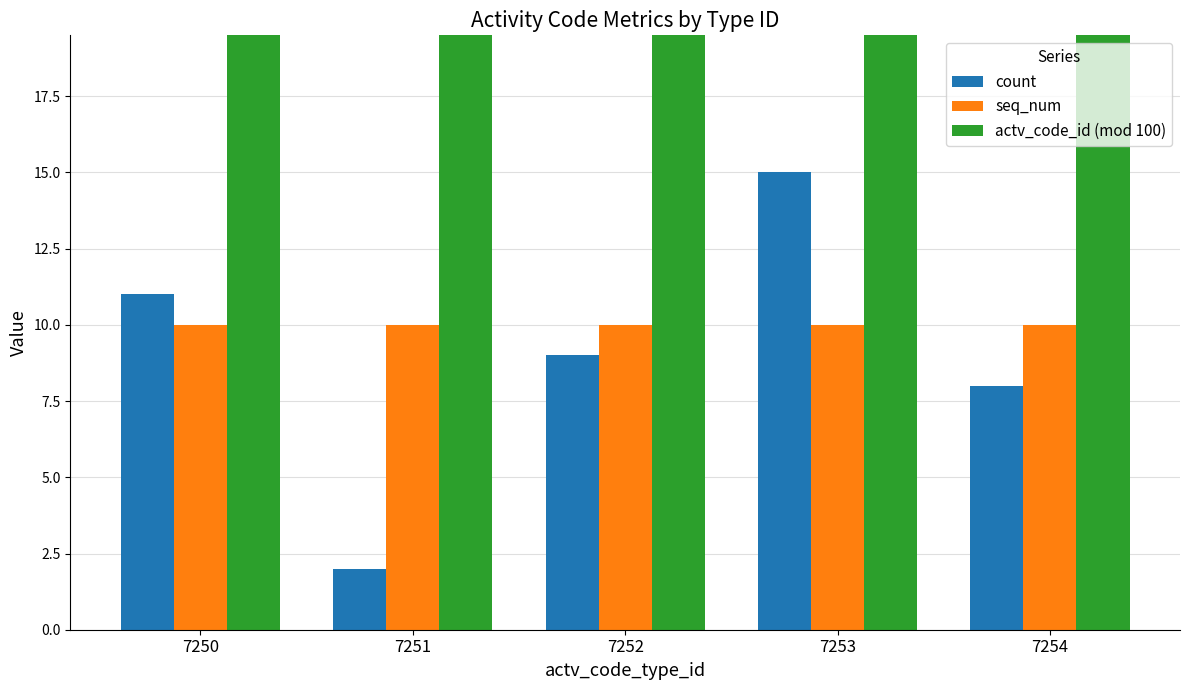

Reading left to right, transcribe all the data shown in this chart.

count: 11	2	9	15	8
seq_num: 10	10	10	10	10
actv_code_id (mod 100): 28	39	41	50	65